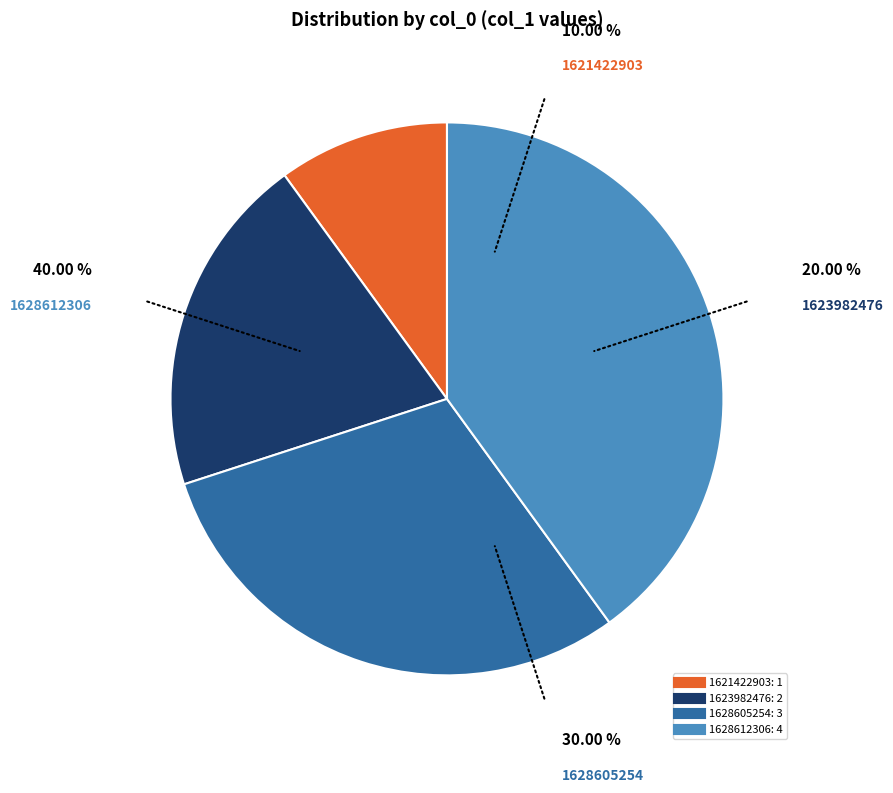

Is there a majority slice in this chart?

No